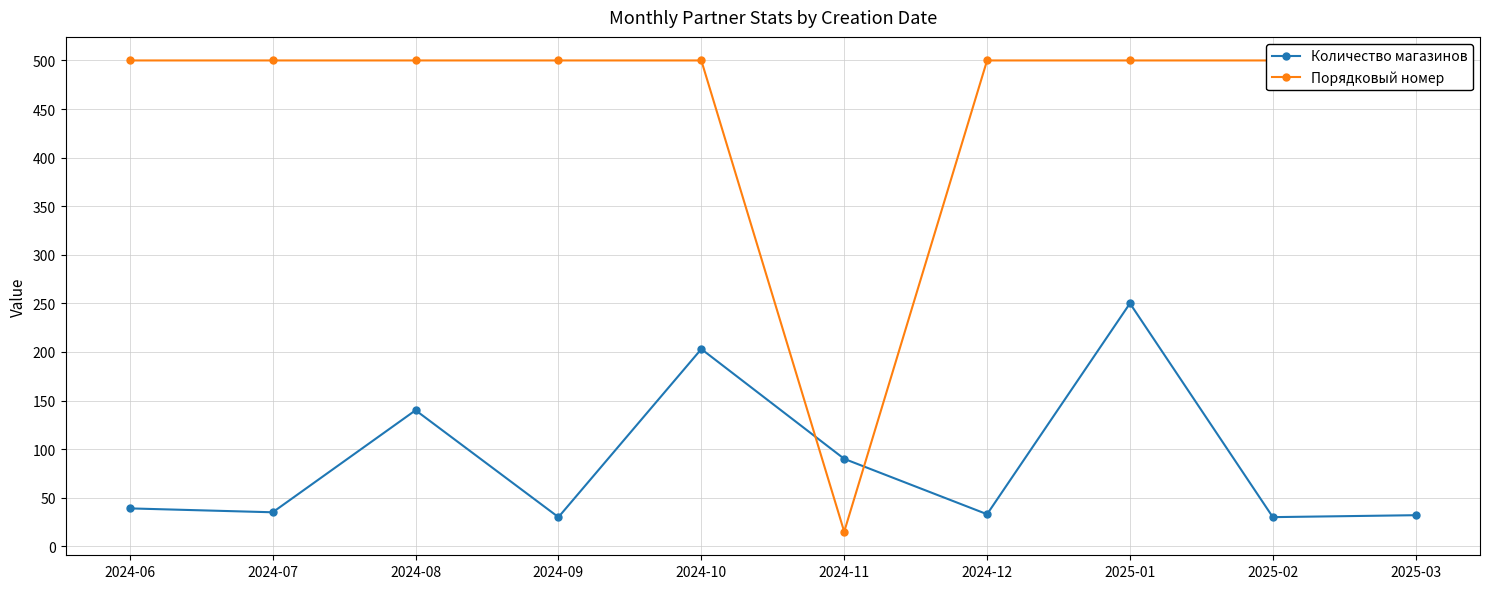

Count the number of categories in the chart.

10